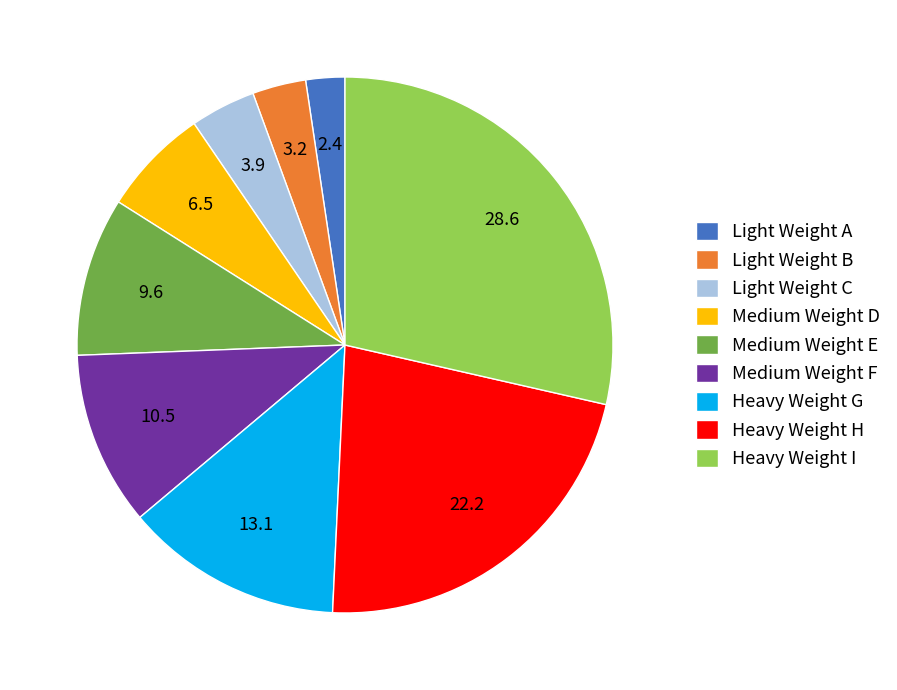

Which category has the biggest portion of the pie?

Heavy Weight I